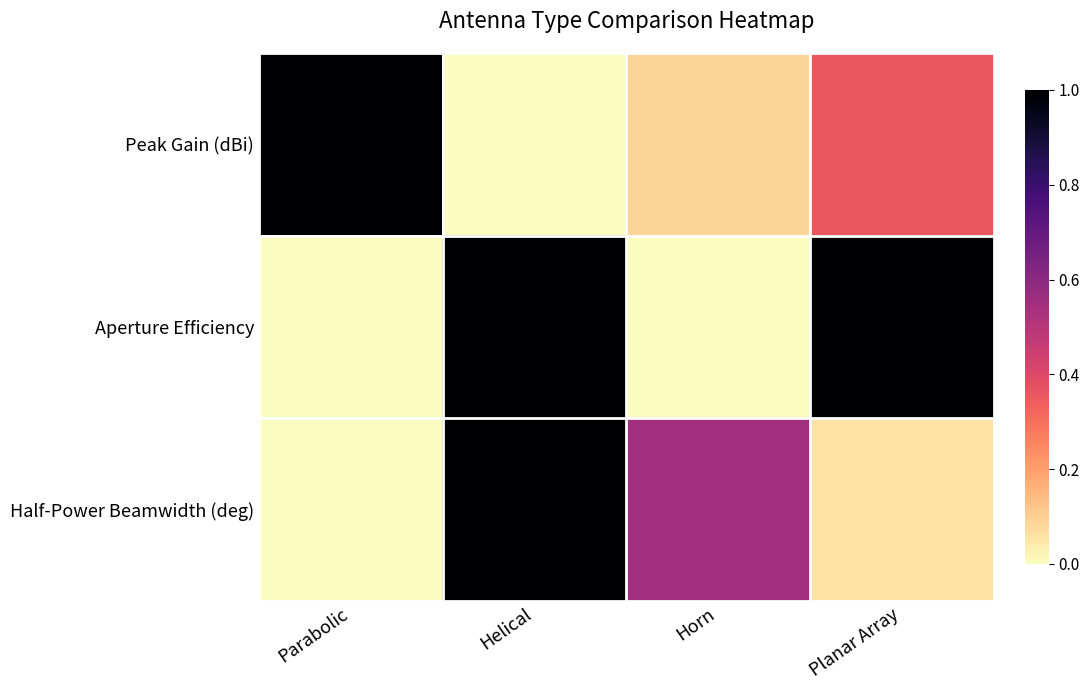

Count the number of data series in this chart.

3